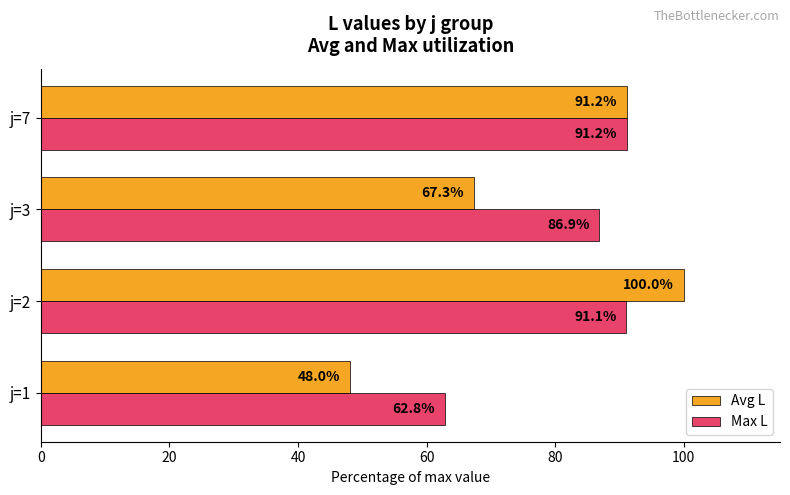

What is the average value of the Avg L series?

76.6